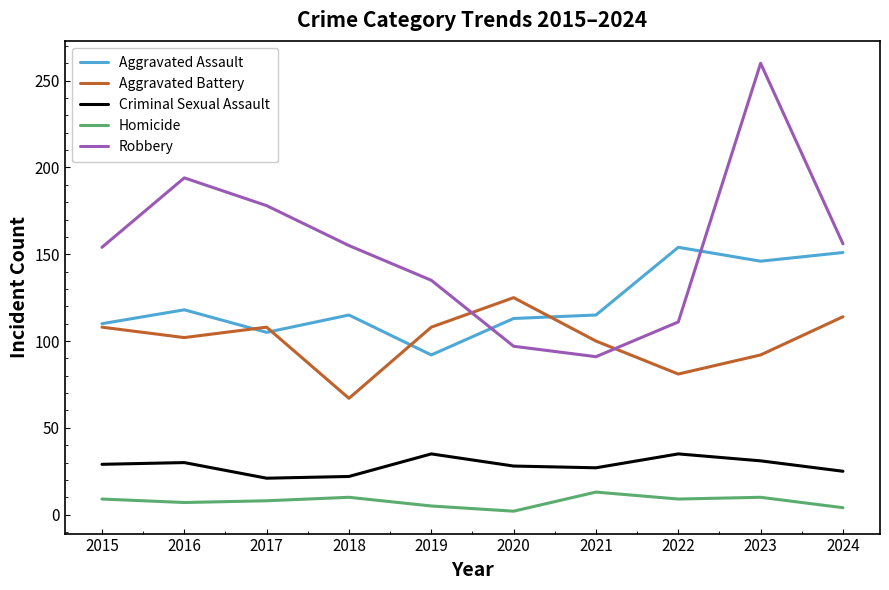

What is the lowest value of the Criminal Sexual Assault series?

21